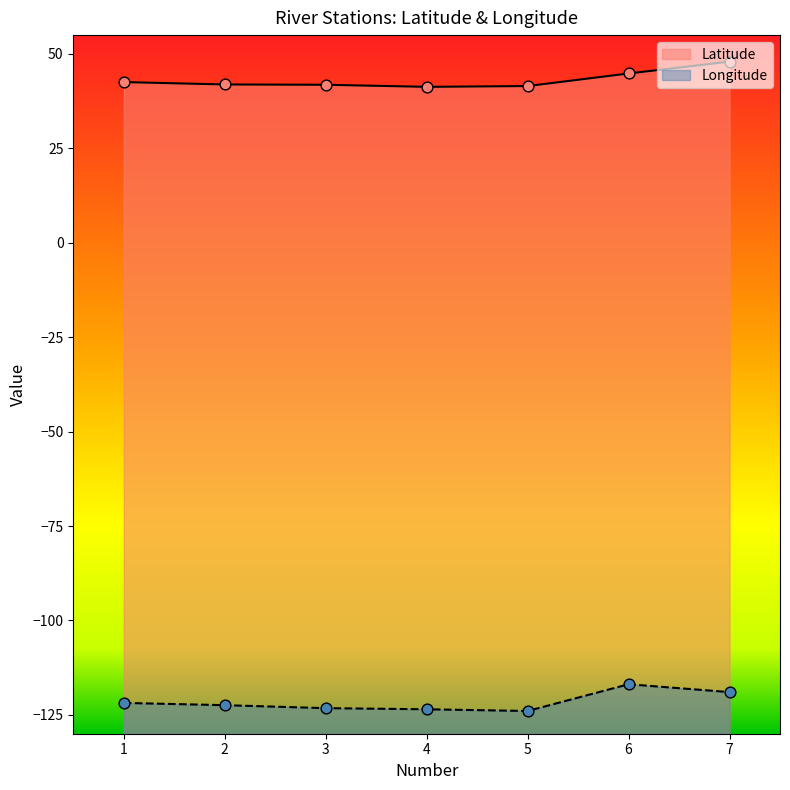

Which series has the widest spread of Y values?

Longitude